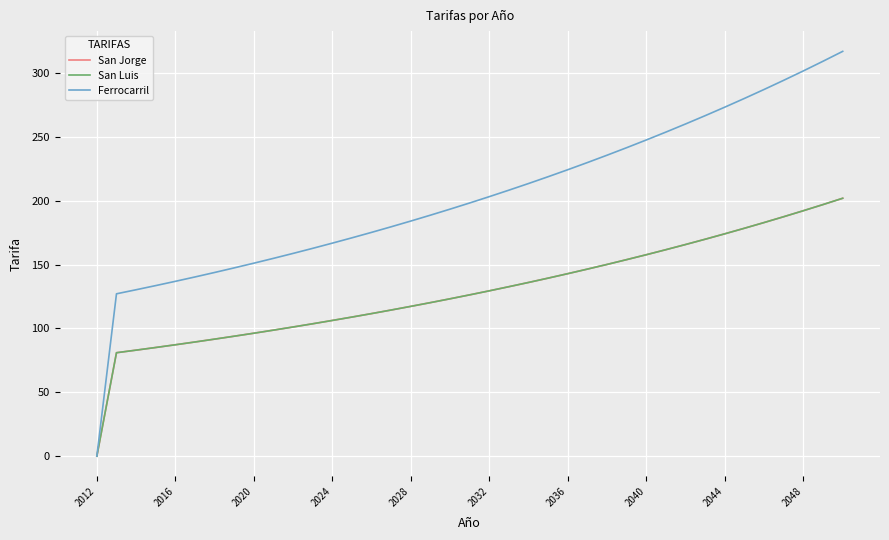

What is the value of the San Luis point at the 3rd from the left?

83.0